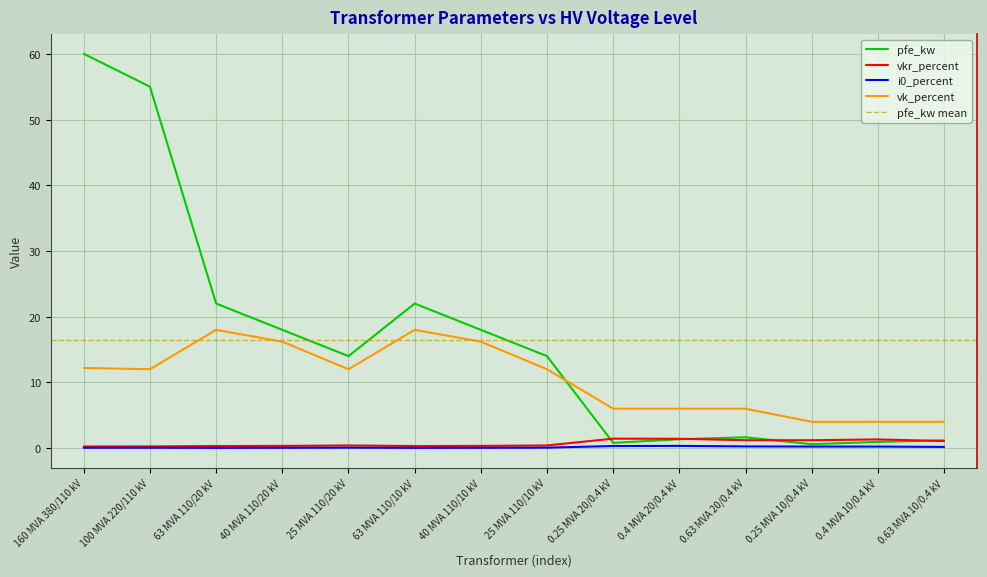

Where is i0_percent nearest to the value 0?

63 MVA 110/20 kV